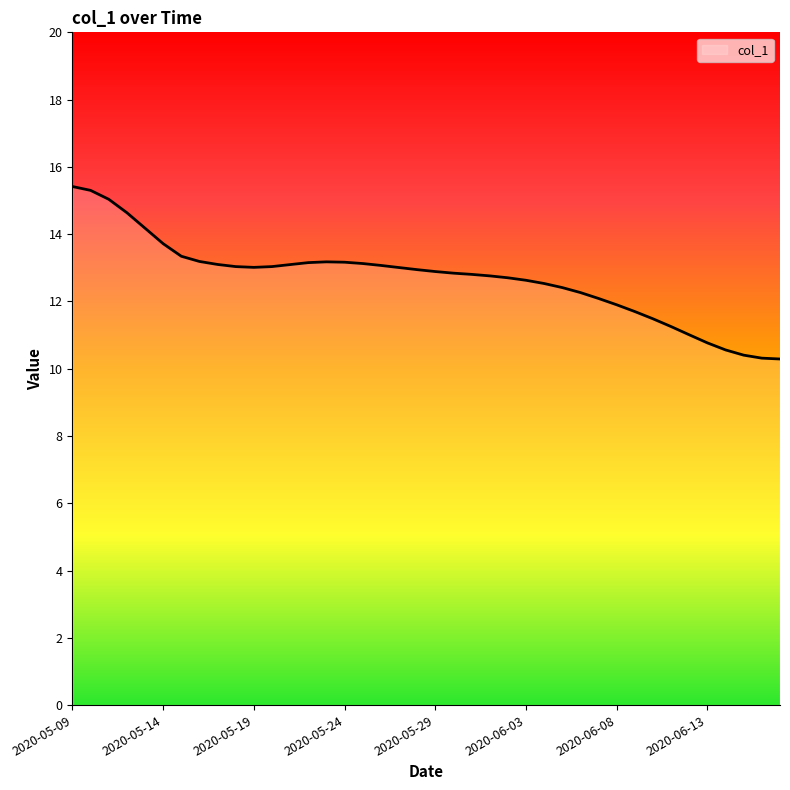

What is the difference between the maximum and minimum values?

5.1